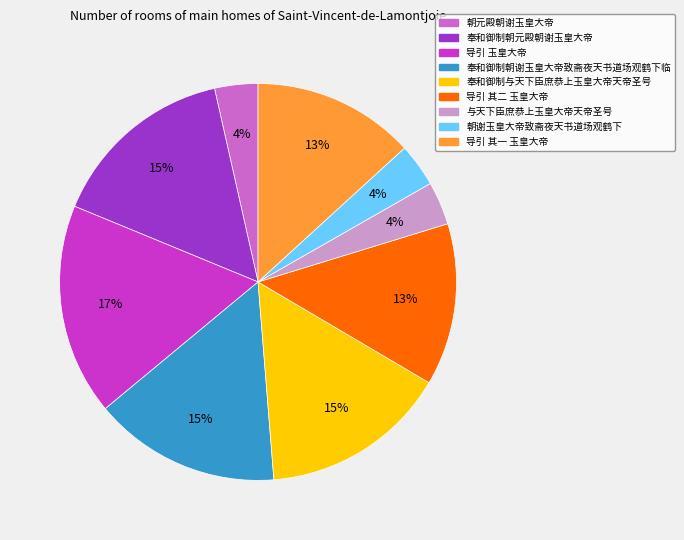

Which category has the biggest portion of the pie?

导引 玉皇大帝